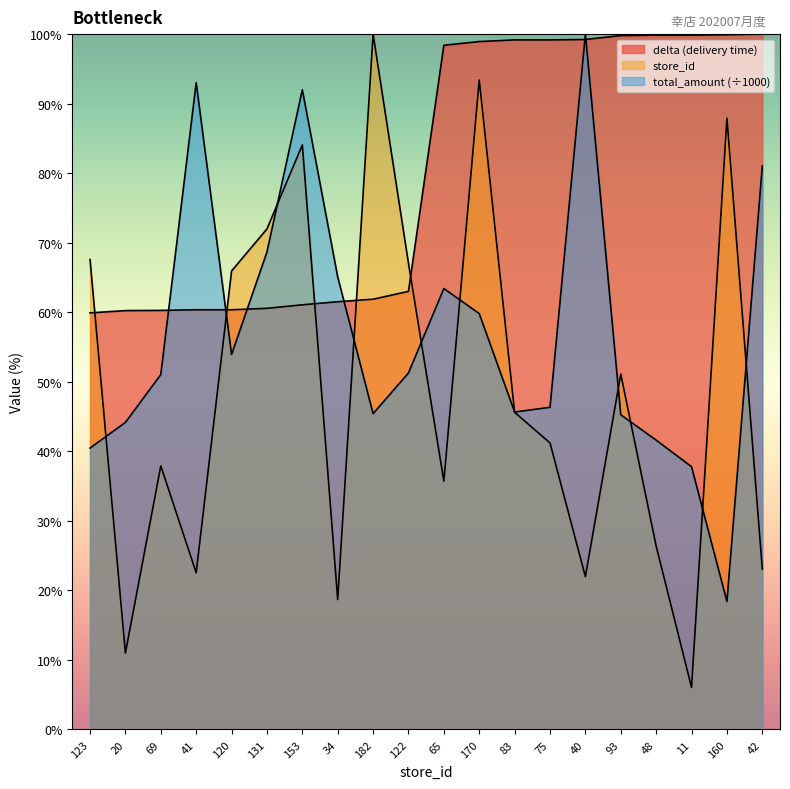

How many lines are shown in the chart?

3